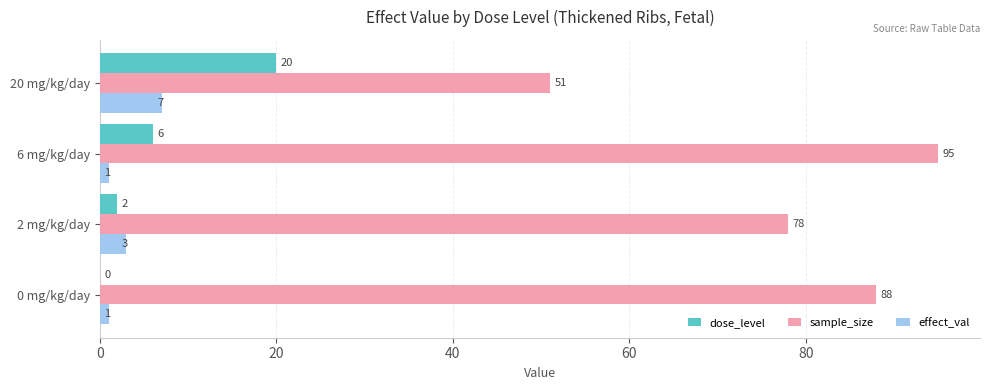

Between 6 mg/kg/day and 20 mg/kg/day, which series saw the biggest shift?

sample_size